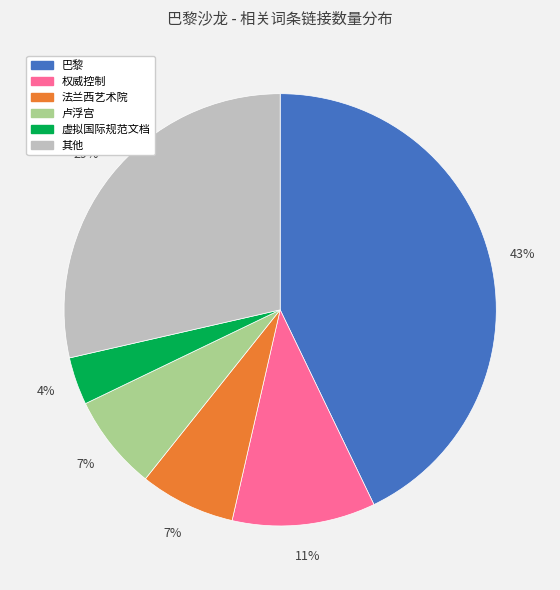

To the nearest percent, what portion does 卢浮宫 represent?

7%